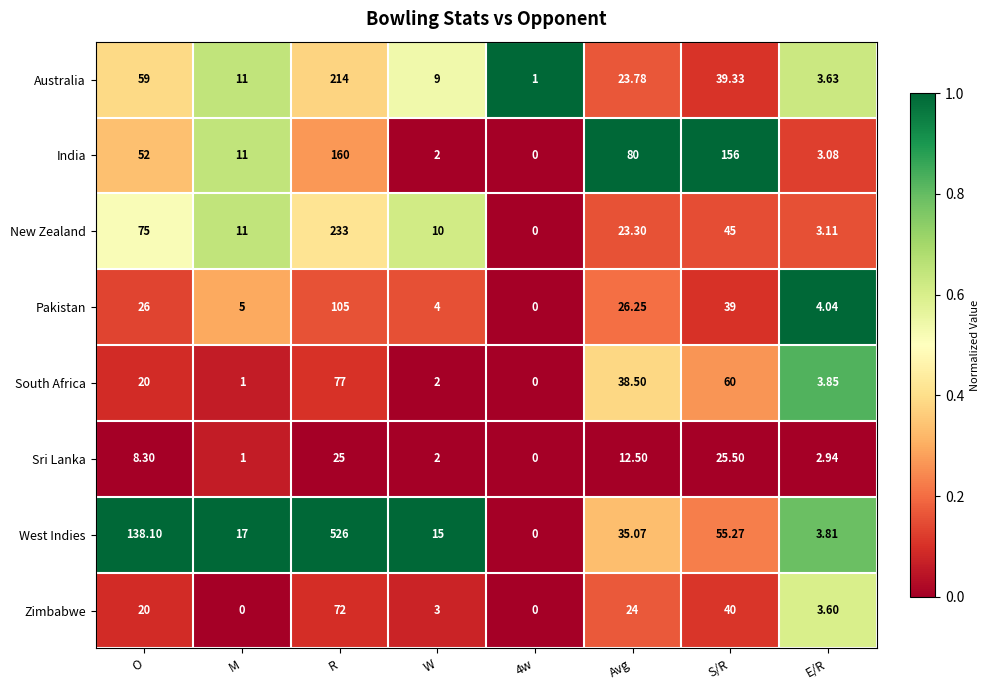

Which series has the largest total across all categories?

West Indies